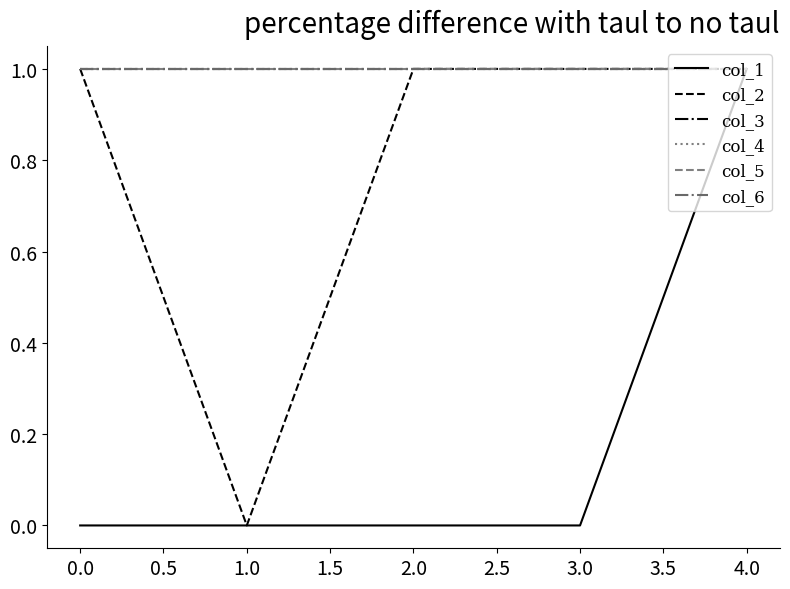

Does the chart have visible grid lines?

No